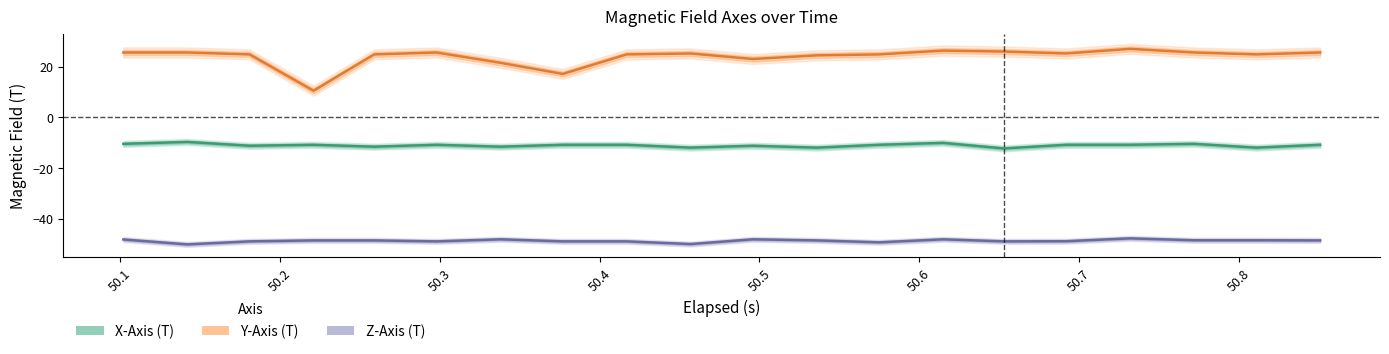

List the series in order of their overall mean, highest first.

Y-Axis (T), X-Axis (T), Z-Axis (T)